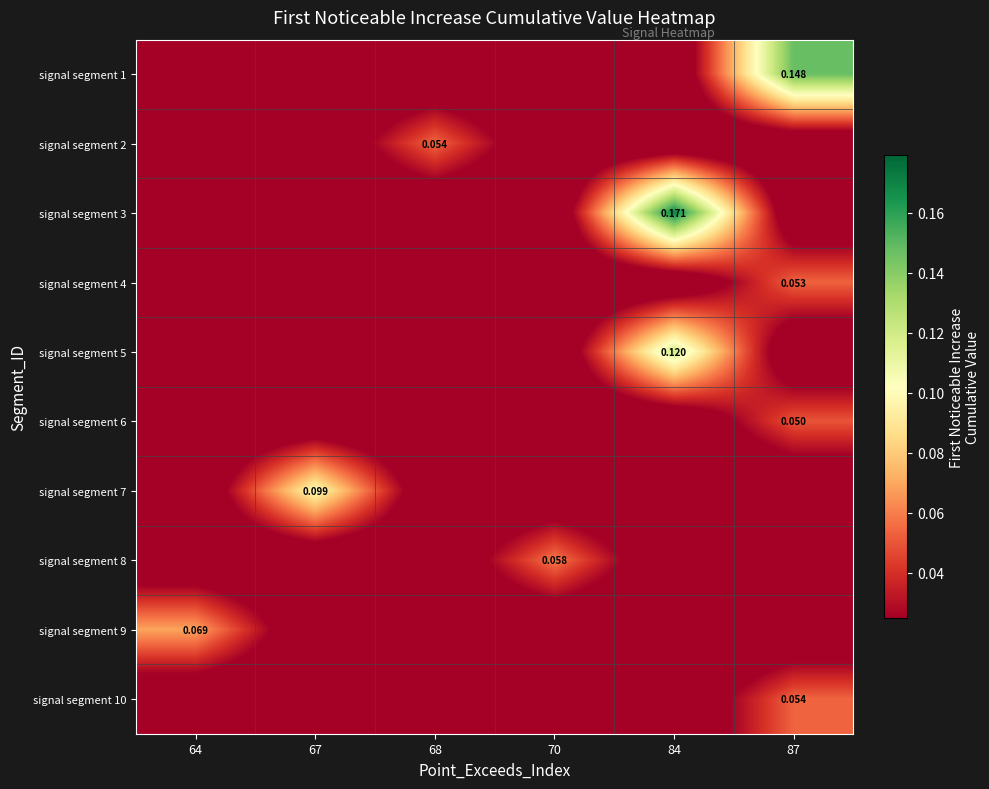

What is the total value across all series at 64?

0.1